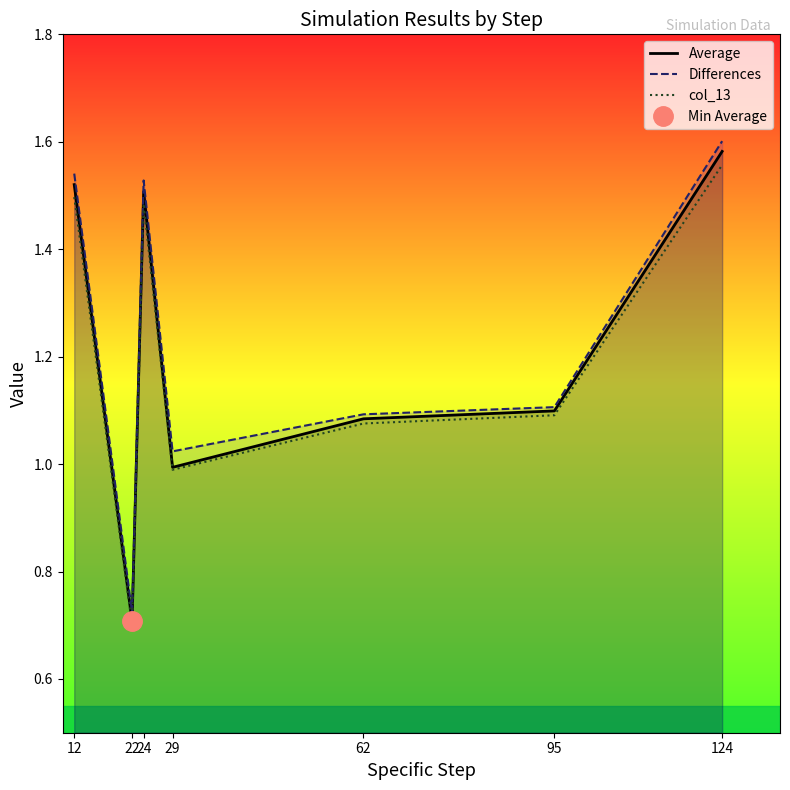

What is the sum of the Differences values at 62 and 12?

2.6